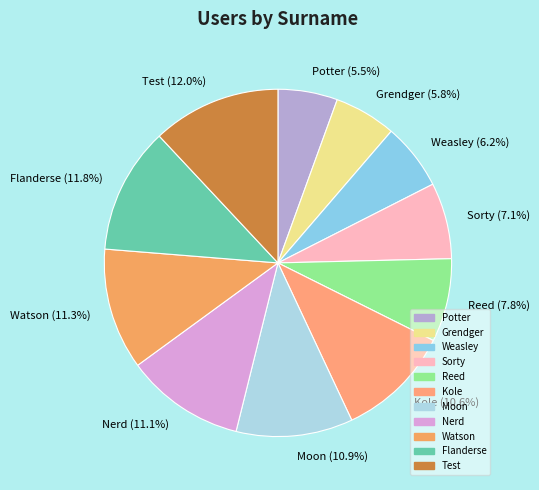

To the nearest percent, what is the combined percentage of Moon and Potter?

16%